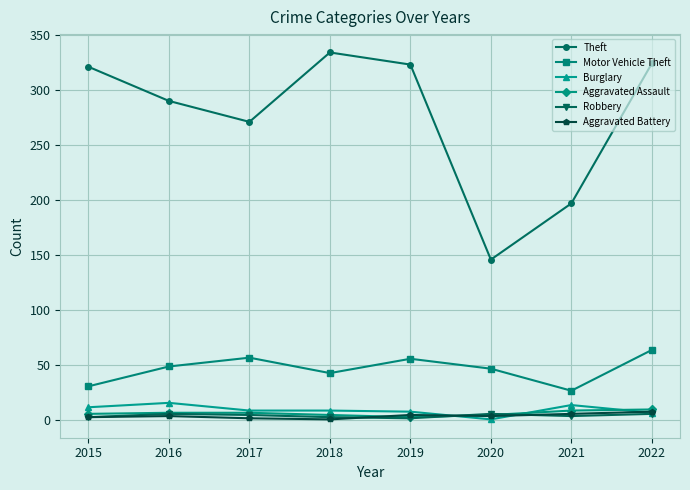

Where is the first local minimum for Motor Vehicle Theft?

2018